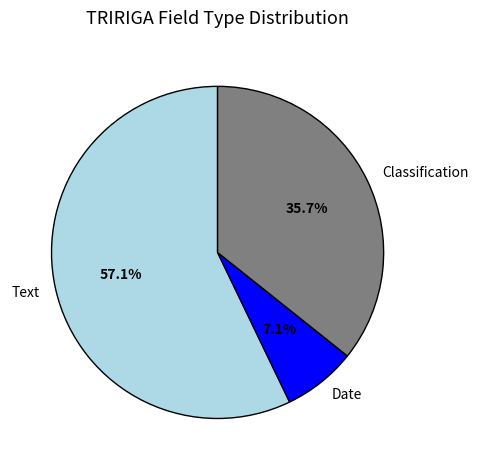

Count the number of slices in the pie.

3